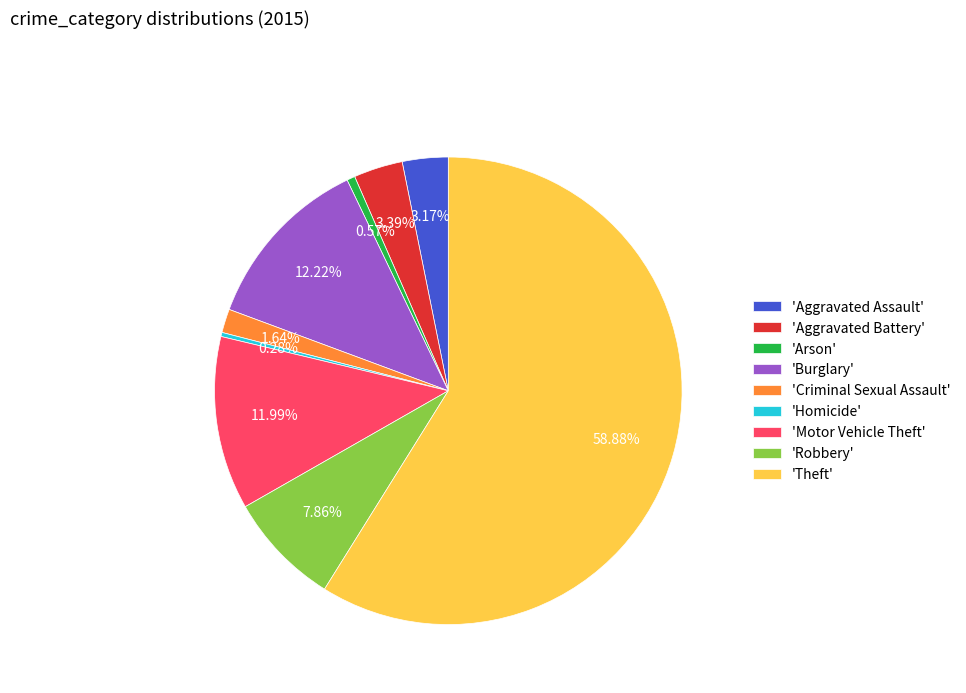

Which category has the biggest portion of the pie?

'Theft'